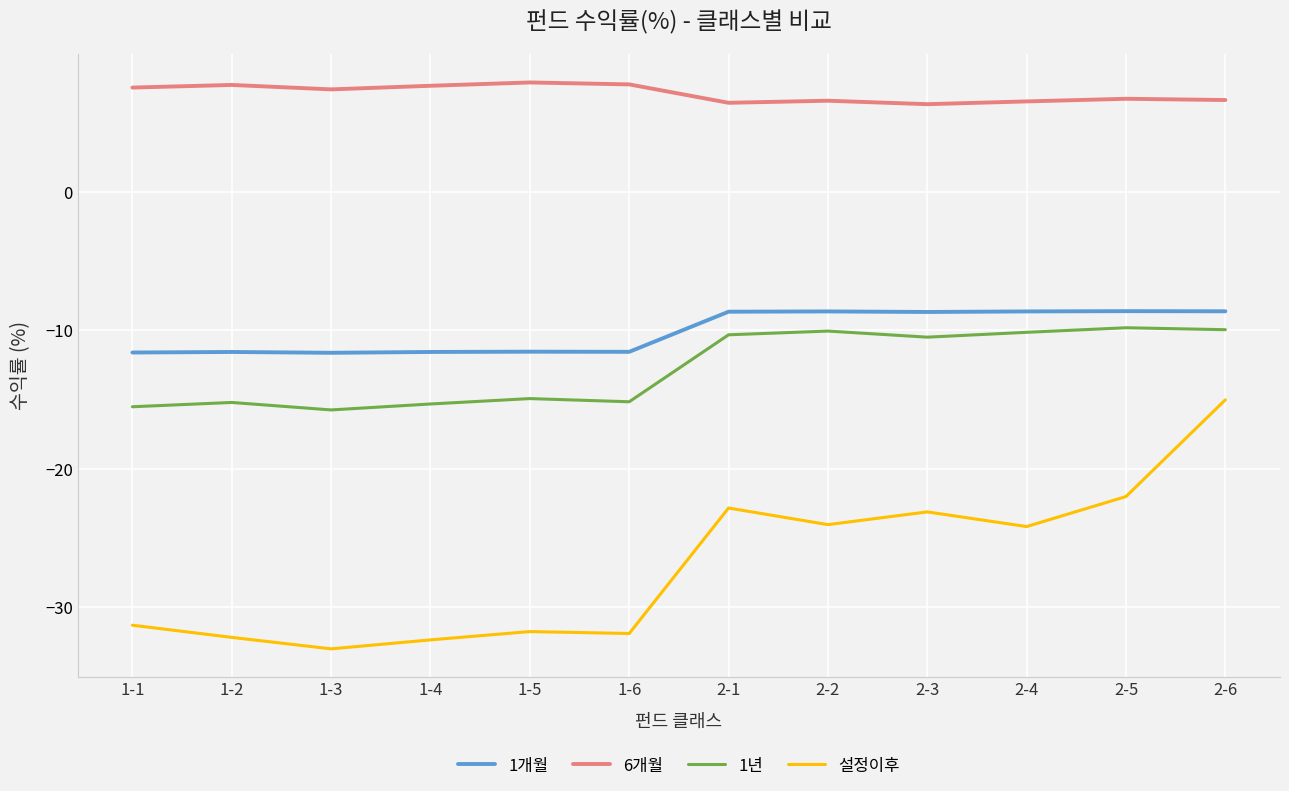

What are all the series names shown in the legend?

1개월, 6개월, 1년, 설정이후